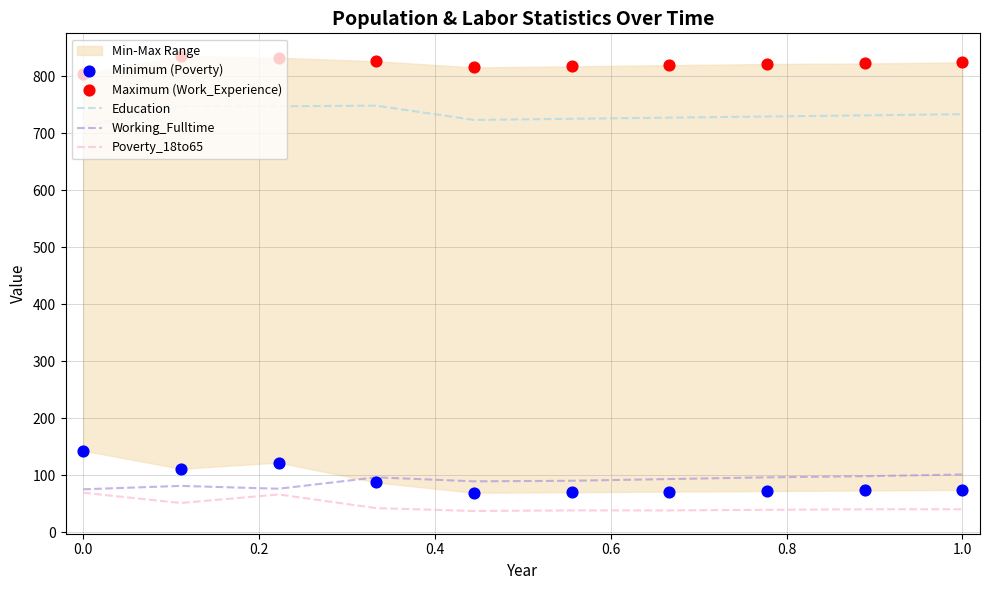

Which series has the largest total across all categories?

Maximum (Work_Experience)